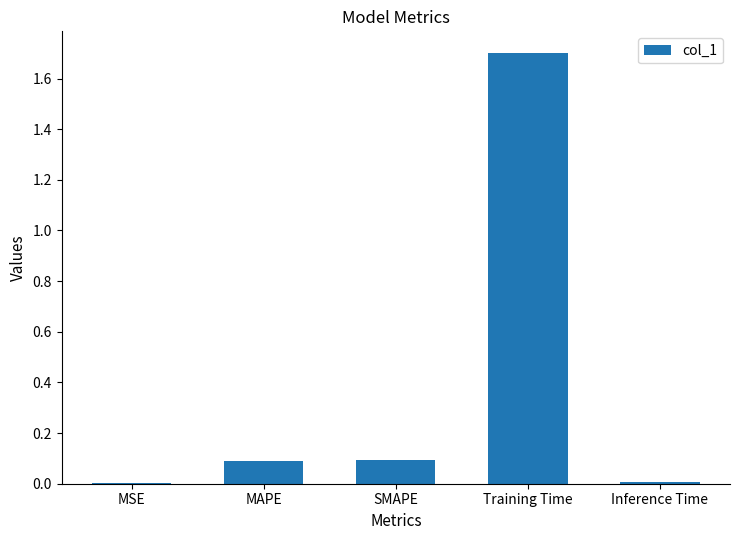

The value at SMAPE is 0.1. True or false?

True